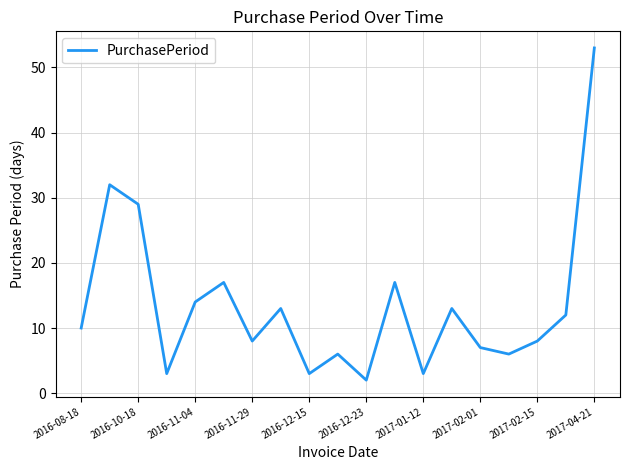

What is the maximum value shown in the chart?

53